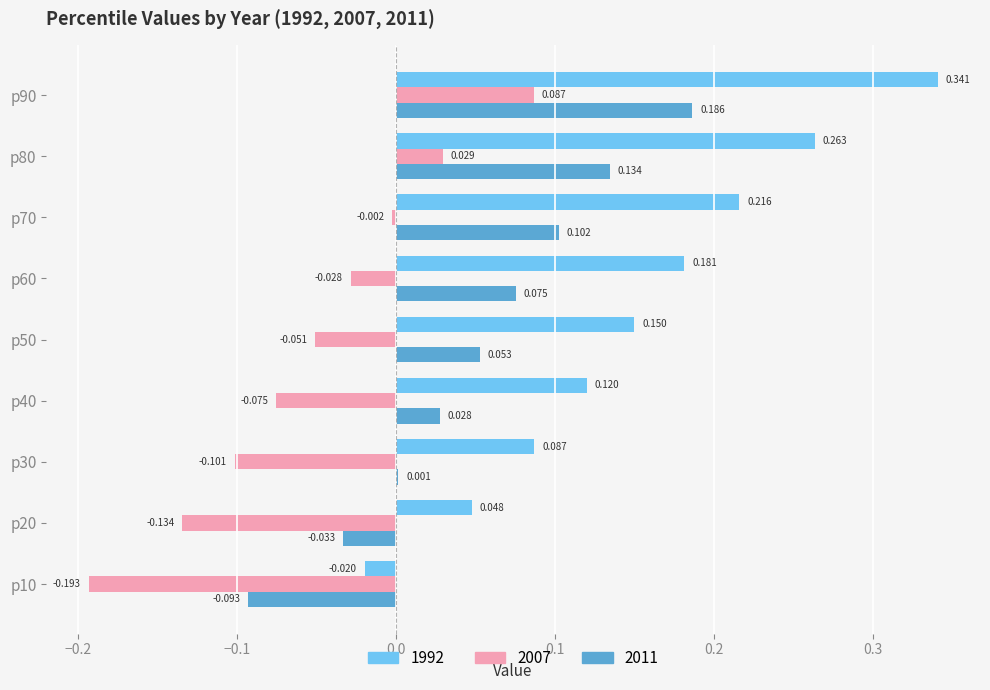

Which series has the largest range (max minus min)?

1992